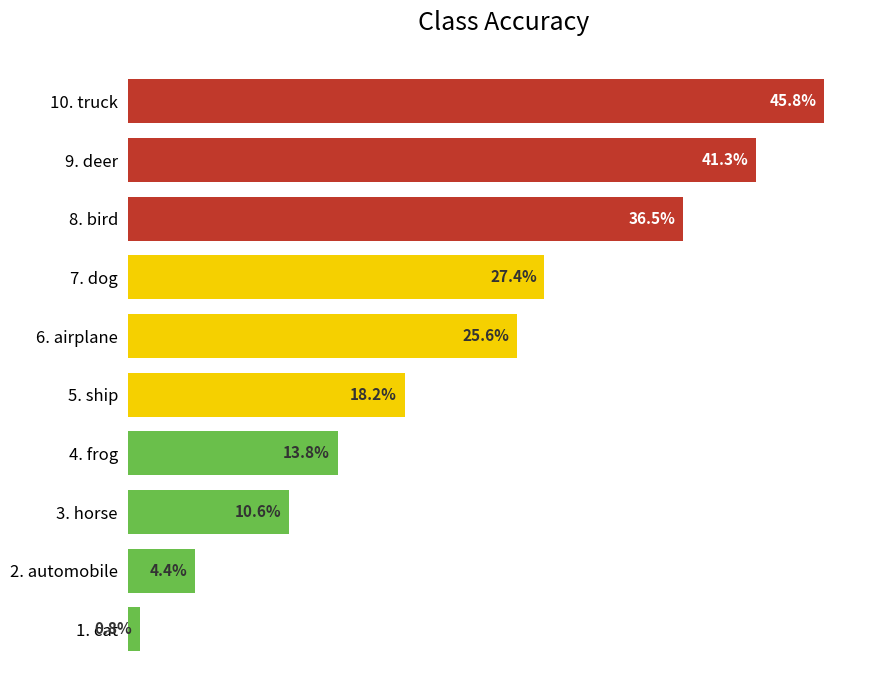

Rank the categories by value from lowest to highest.

1. cat, 2. automobile, 3. horse, 4. frog, 5. ship, 6. airplane, 7. dog, 8. bird, 9. deer, 10. truck